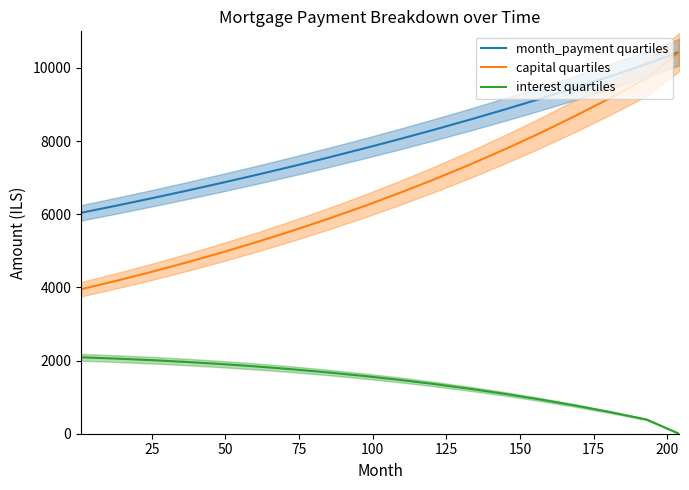

True or false: month_payment quartiles and interest quartiles intersect in this chart.

False